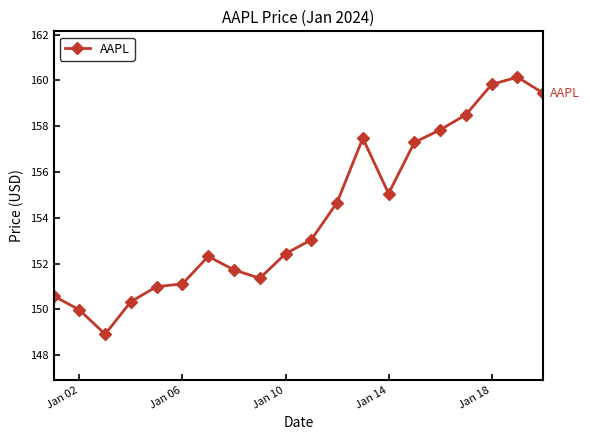

What is the maximum value shown in the chart?

160.1